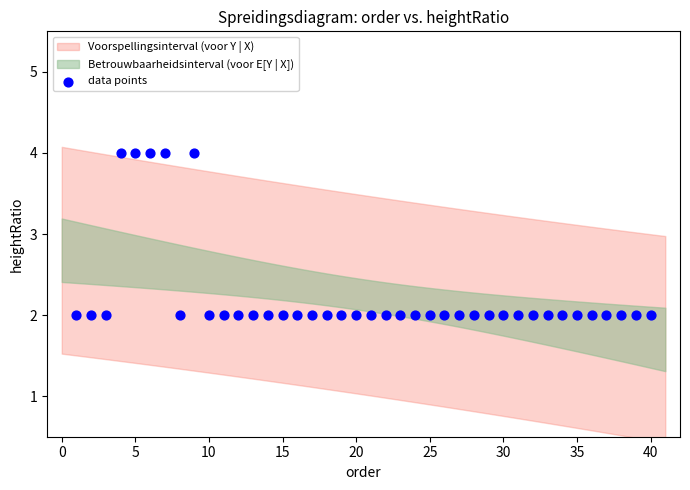

What is the range of X values (max minus min)?

39